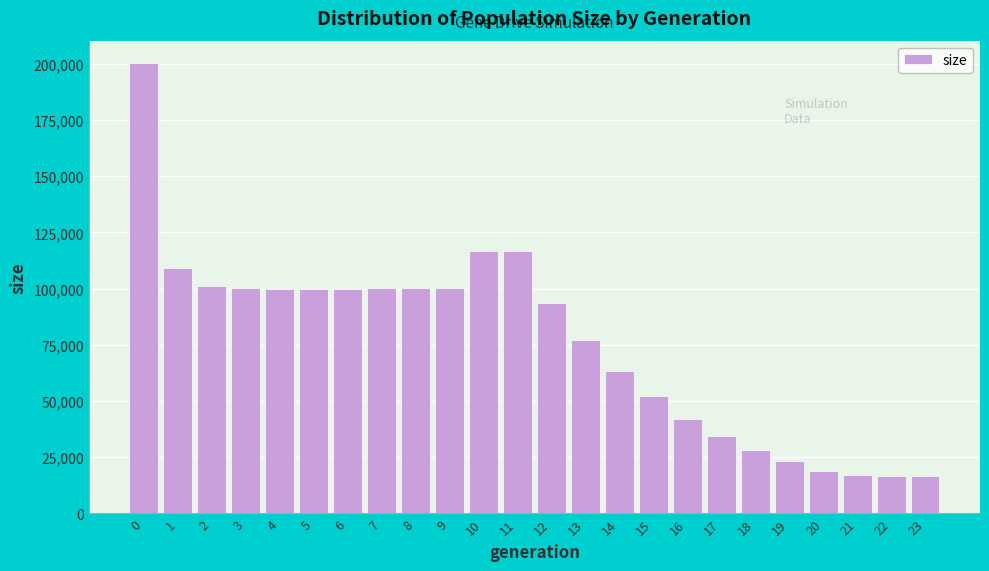

Is it true that the value at 18 is 16281?

False